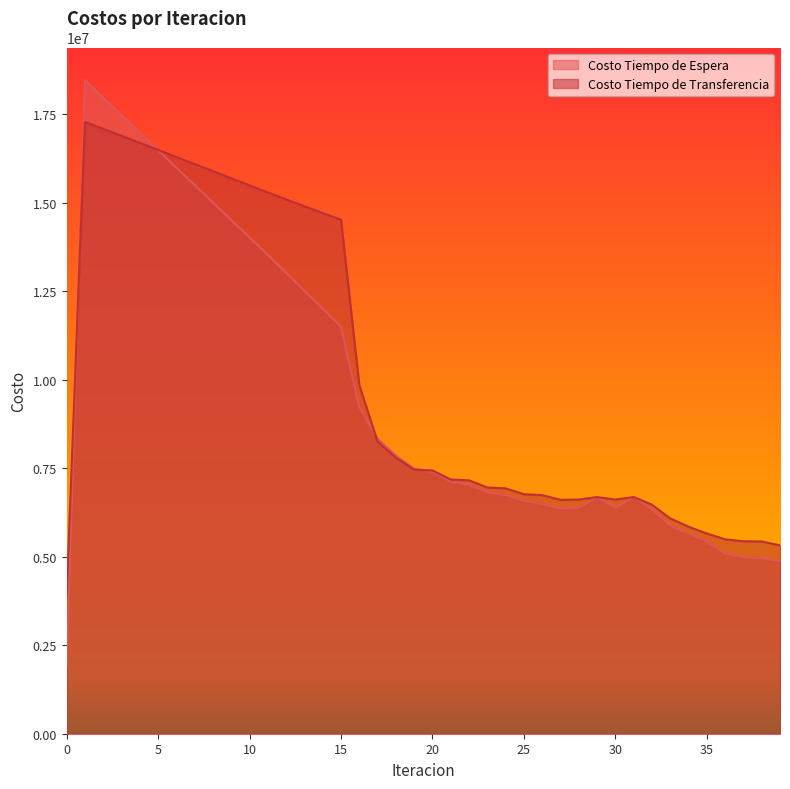

True or false: Costo Tiempo de Espera and Costo Tiempo de Transferencia intersect in this chart.

True